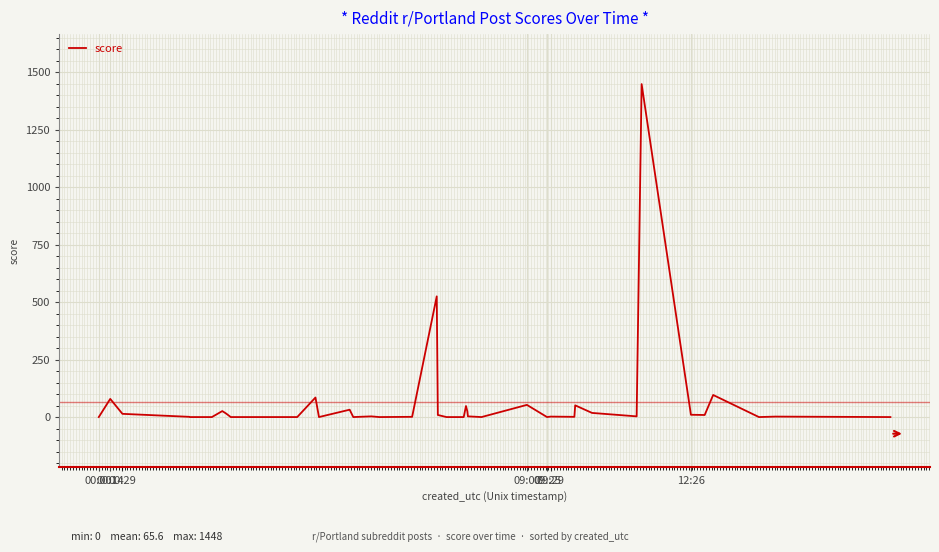

What is the maximum value shown in the chart?

1448